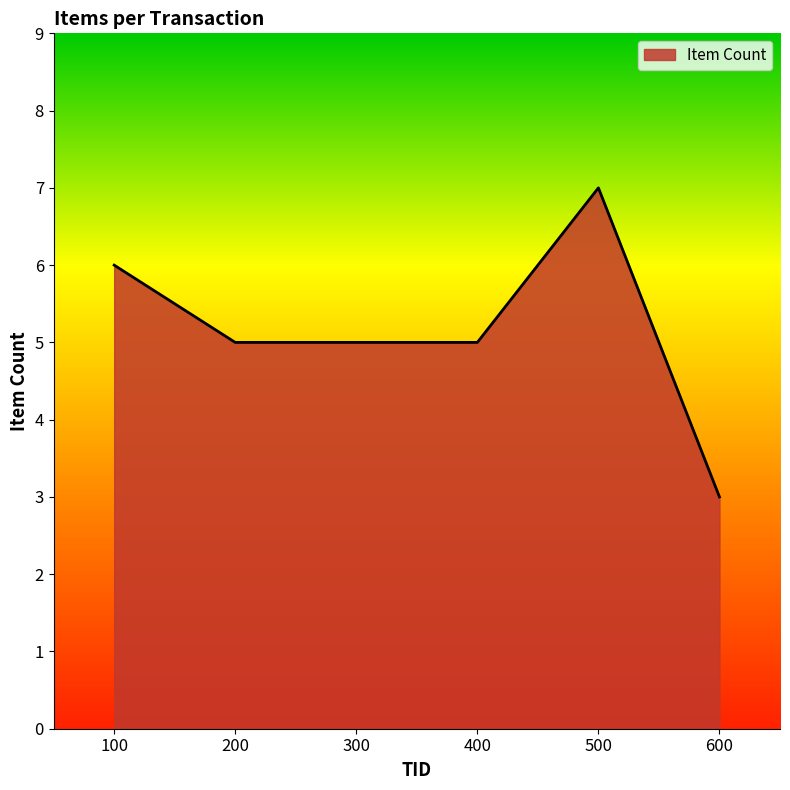

Which label corresponds to the smallest value in the chart?

600